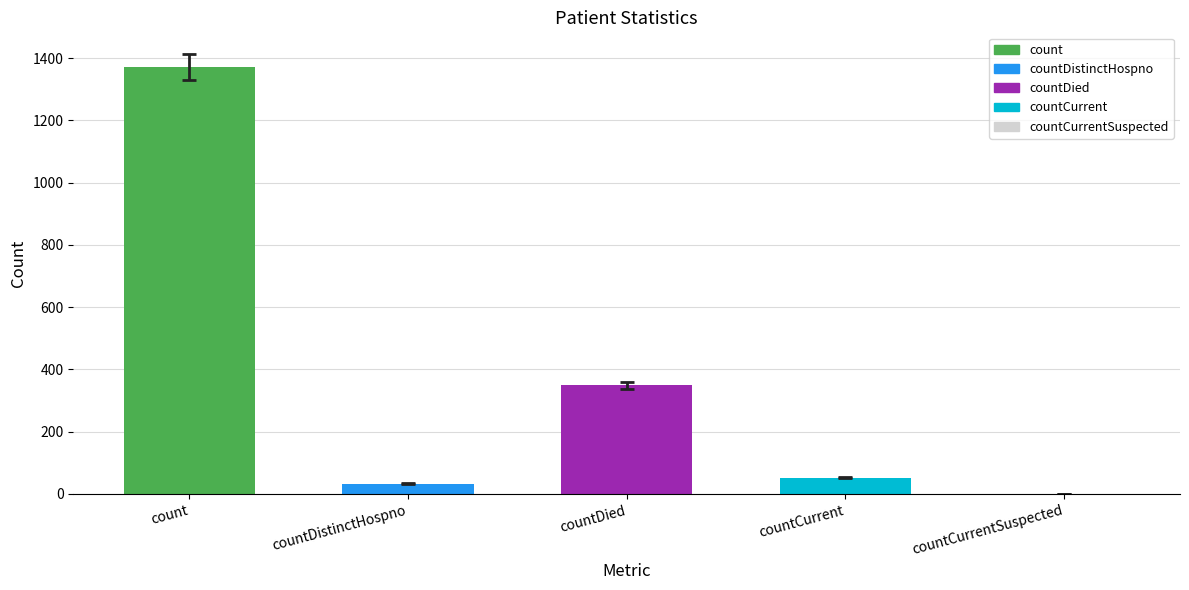

Reading left to right, transcribe all the data shown in this chart.

1371	33	349	52	0